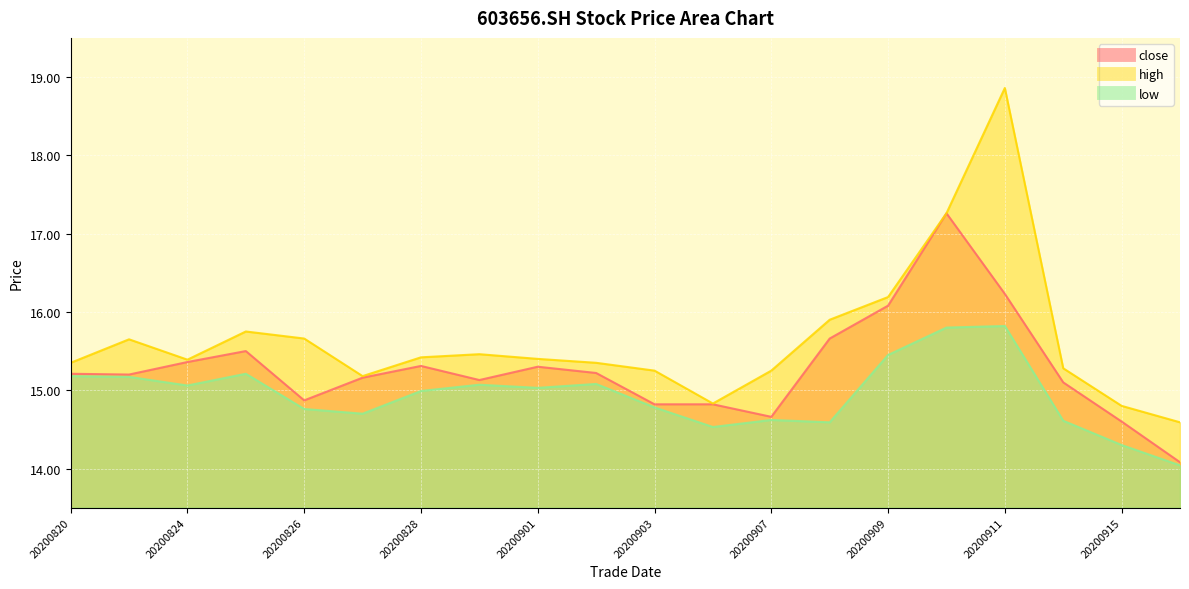

List the labels in order of low value, smallest first.

20200916, 20200915, 20200904, 20200908, 20200914, 20200907, 20200827, 20200826, 20200903, 20200828, 20200901, 20200824, 20200831, 20200902, 20200821, 20200820, 20200825, 20200909, 20200910, 20200911